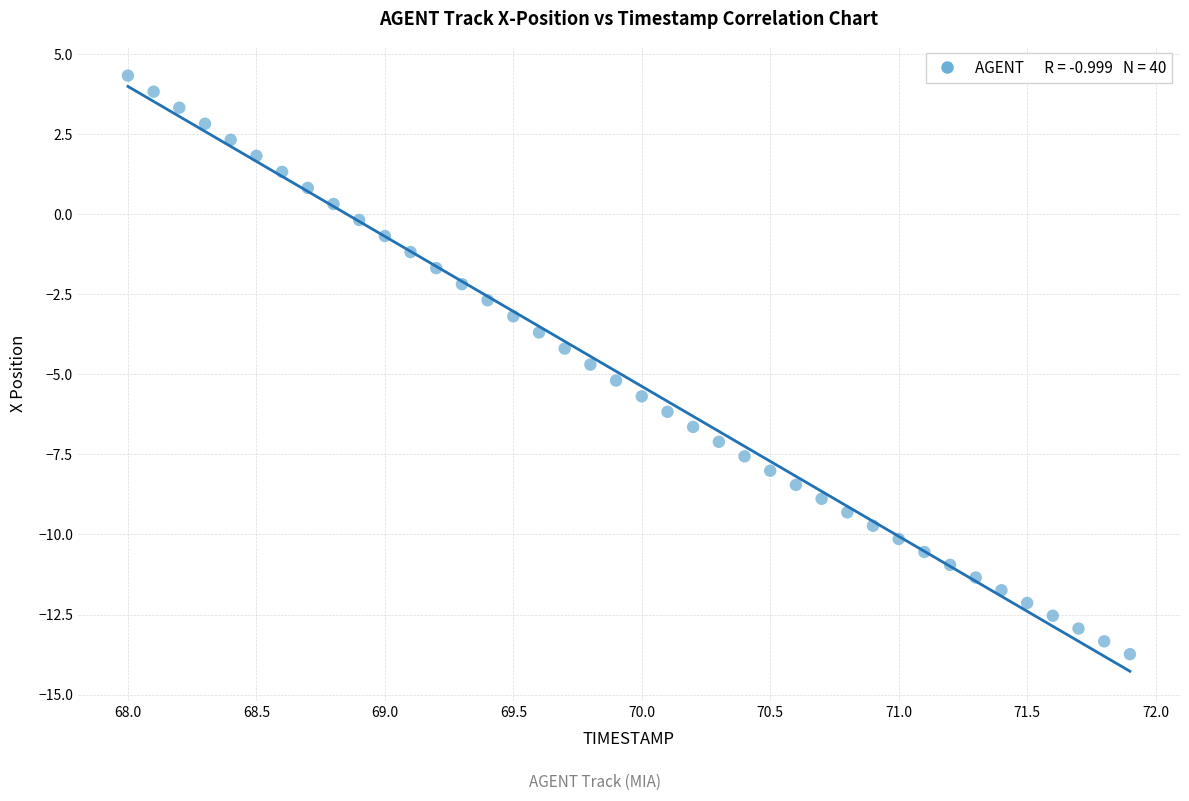

What is the range of Y values (max minus min)?

18.1